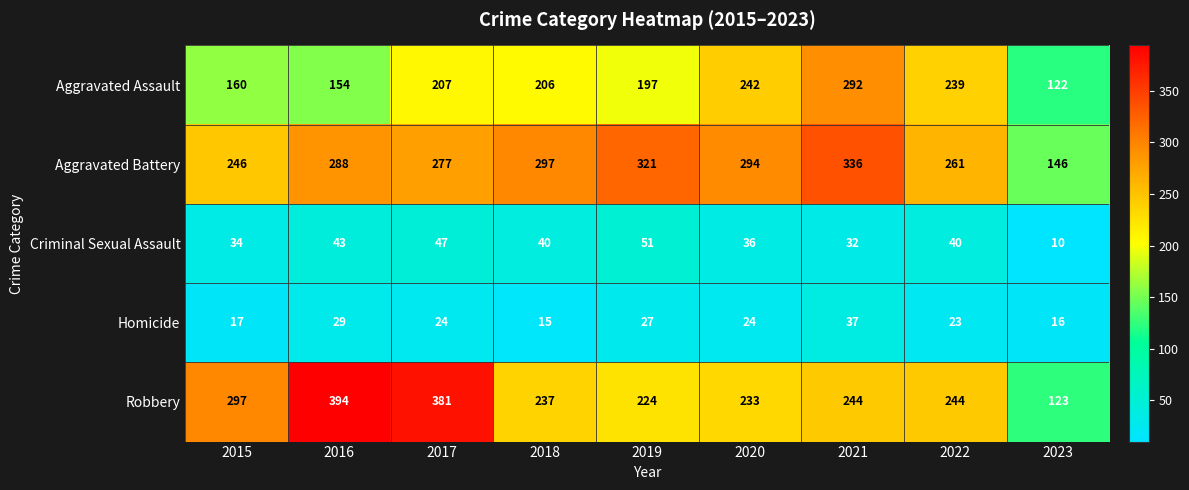

Rank the series by their maximum value, from lowest to highest.

Homicide, Criminal Sexual Assault, Aggravated Assault, Aggravated Battery, Robbery